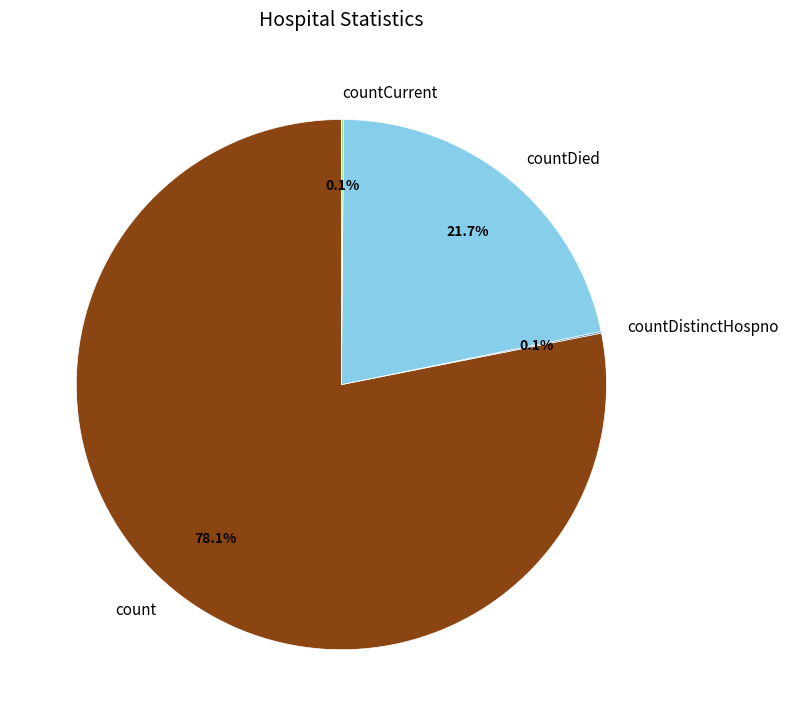

What percentage is NOT represented by countDied?

78.3%